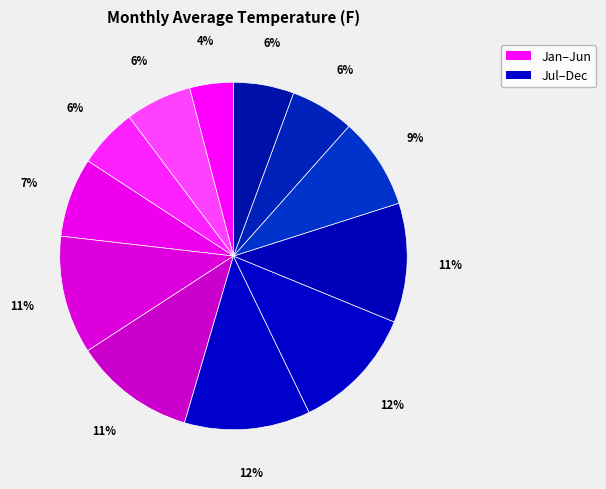

How many slices are in this pie chart?

12